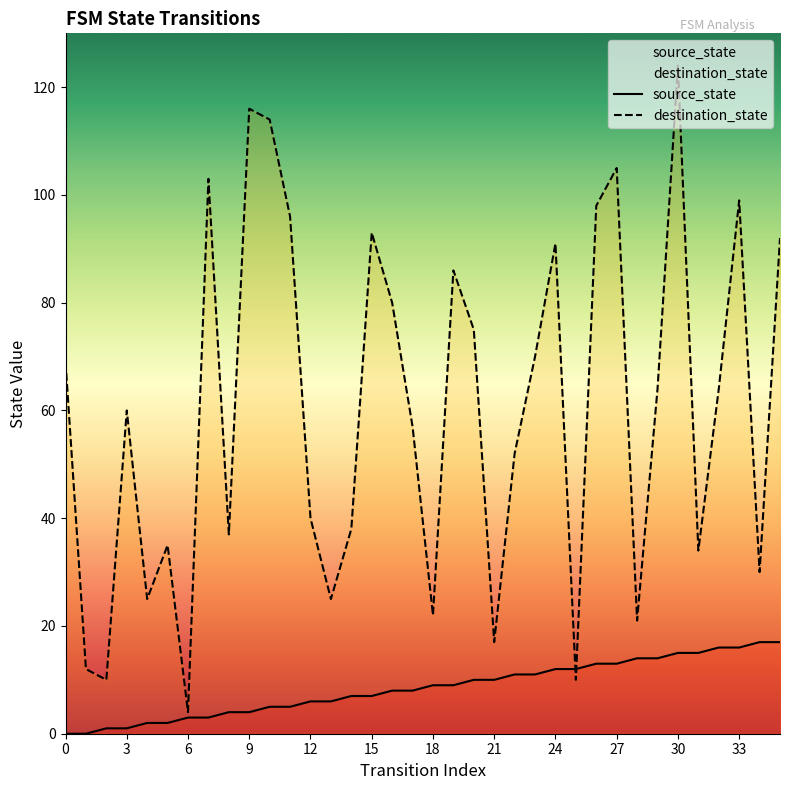

What is the total value across all series at 29?

78